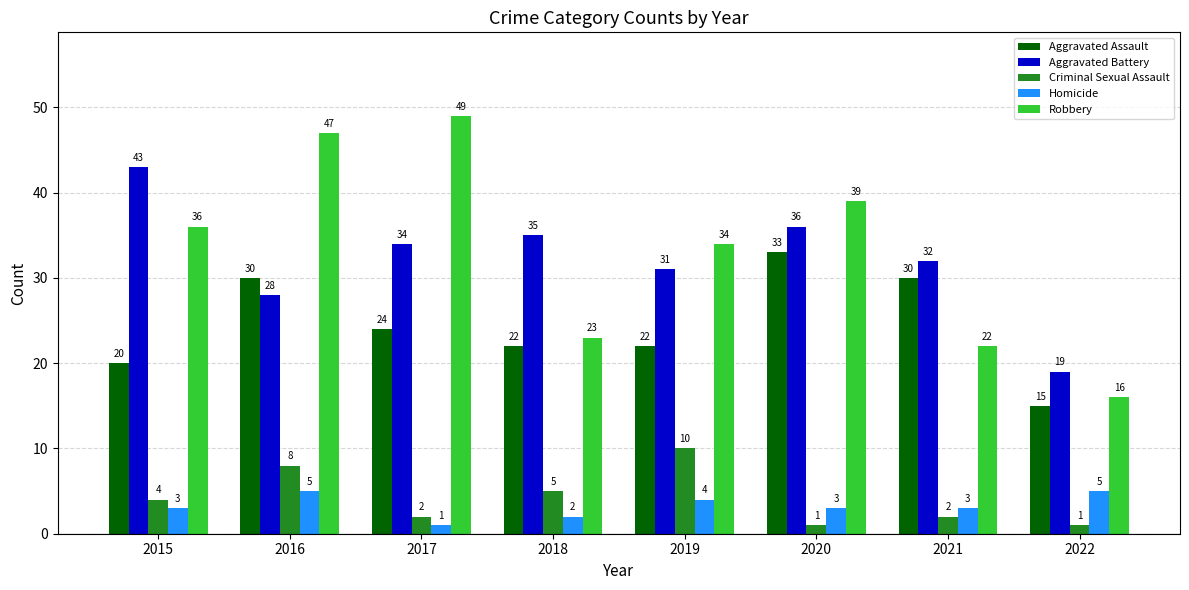

Does the chart contain any negative values?

No